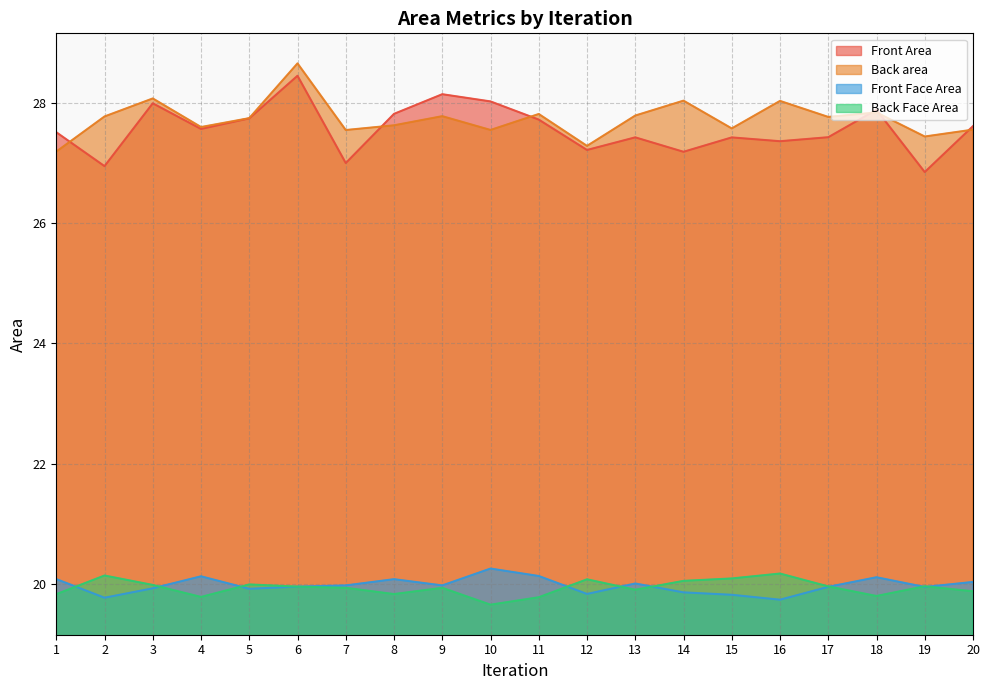

How many lines are shown in the chart?

4